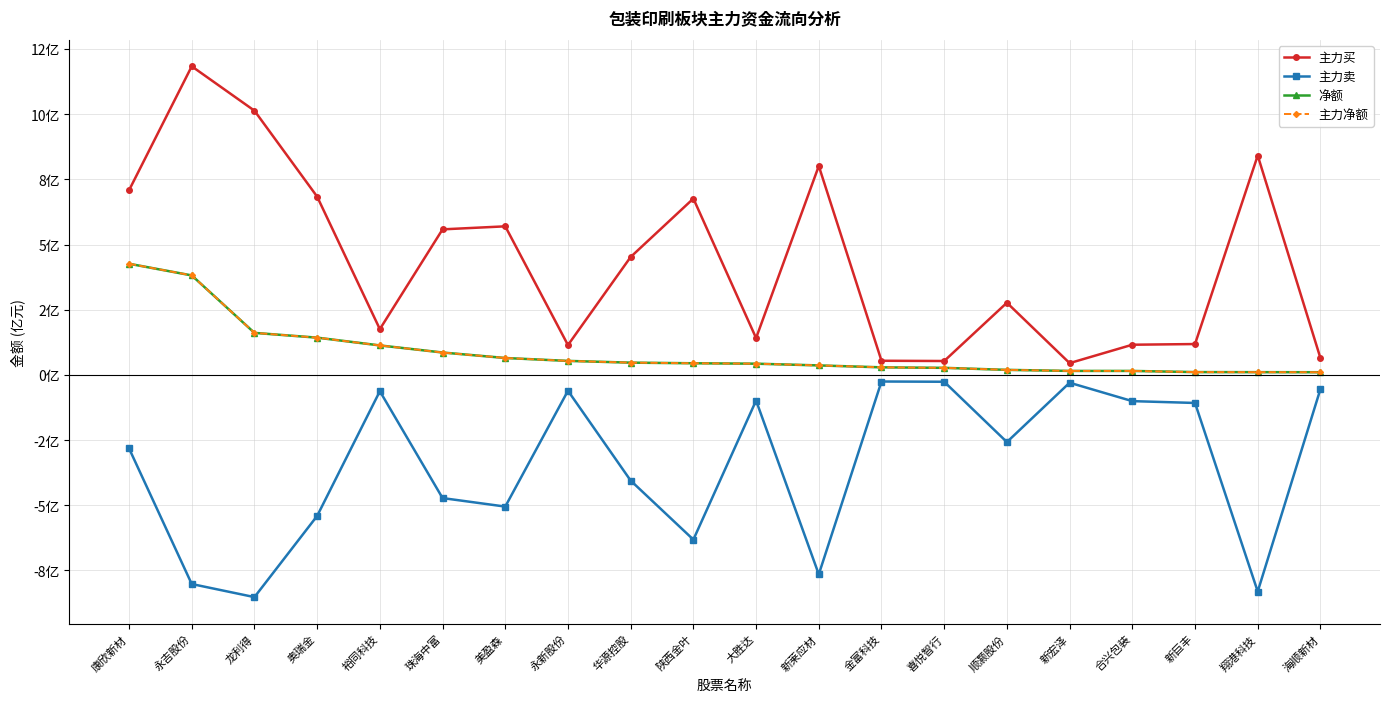

Reading left to right, what are all the values shown in this chart?

主力买: 康欣新材=7.1	永吉股份=11.8	龙利得=10.1	奥瑞金=6.8	裕同科技=1.8	珠海中富=5.6	美盈森=5.7	永新股份=1.1	华源控股=4.5	陕西金叶=6.8	大胜达=1.4	新莱应材=8.0	金富科技=0.5	喜悦智行=0.5	顺灏股份=2.8	新宏泽=0.5	合兴包装=1.2	新巨丰=1.2	翔港科技=8.4	海顺新材=0.6
主力卖: 康欣新材=-2.8	永吉股份=-8.0	龙利得=-8.5	奥瑞金=-5.4	裕同科技=-0.6	珠海中富=-4.7	美盈森=-5.0	永新股份=-0.6	华源控股=-4.1	陕西金叶=-6.3	大胜达=-1.0	新莱应材=-7.6	金富科技=-0.3	喜悦智行=-0.3	顺灏股份=-2.6	新宏泽=-0.3	合兴包装=-1.0	新巨丰=-1.1	翔港科技=-8.3	海顺新材=-0.5
净额: 康欣新材=4.3	永吉股份=3.8	龙利得=1.6	奥瑞金=1.4	裕同科技=1.1	珠海中富=0.9	美盈森=0.6	永新股份=0.5	华源控股=0.5	陕西金叶=0.4	大胜达=0.4	新莱应材=0.4	金富科技=0.3	喜悦智行=0.3	顺灏股份=0.2	新宏泽=0.2	合兴包装=0.2	新巨丰=0.1	翔港科技=0.1	海顺新材=0.1
主力净额: 康欣新材=4.3	永吉股份=3.8	龙利得=1.6	奥瑞金=1.4	裕同科技=1.1	珠海中富=0.9	美盈森=0.6	永新股份=0.5	华源控股=0.5	陕西金叶=0.4	大胜达=0.4	新莱应材=0.4	金富科技=0.3	喜悦智行=0.3	顺灏股份=0.2	新宏泽=0.2	合兴包装=0.2	新巨丰=0.1	翔港科技=0.1	海顺新材=0.1